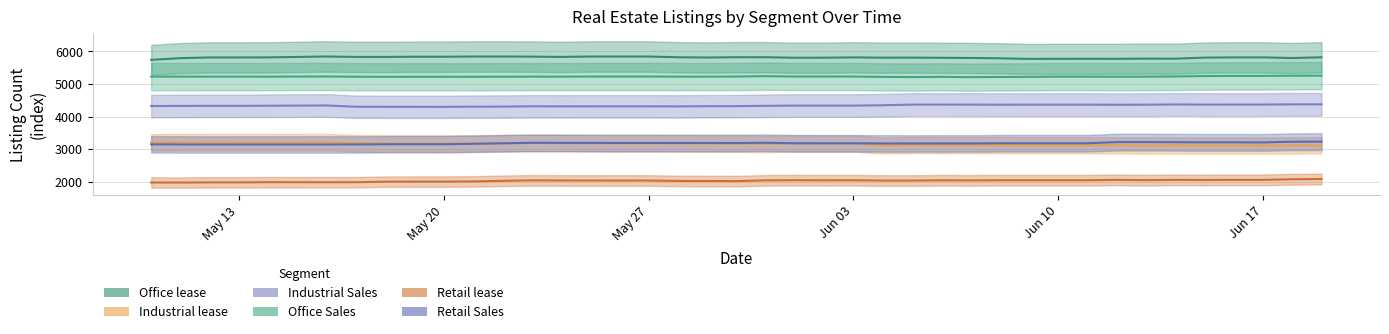

Count the number of categories in the chart.

40